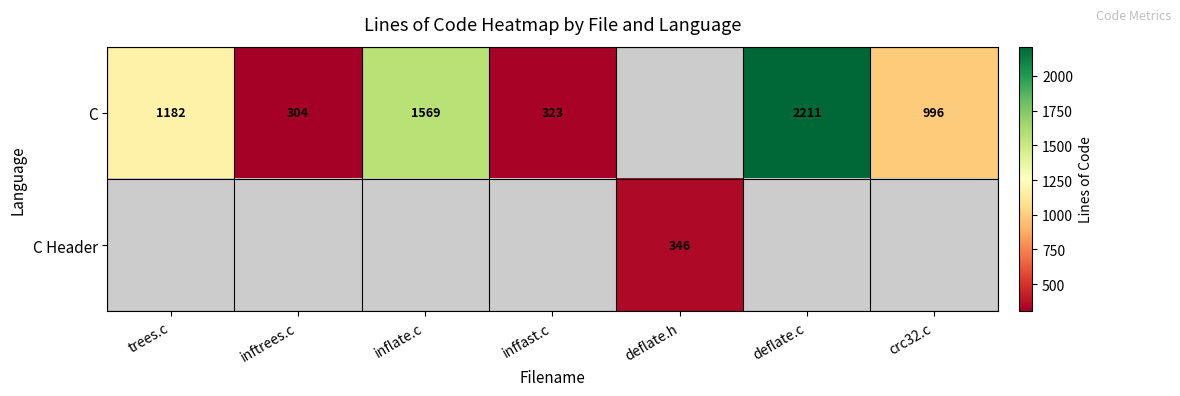

Is it true that C equals 323 at inffast.c?

True